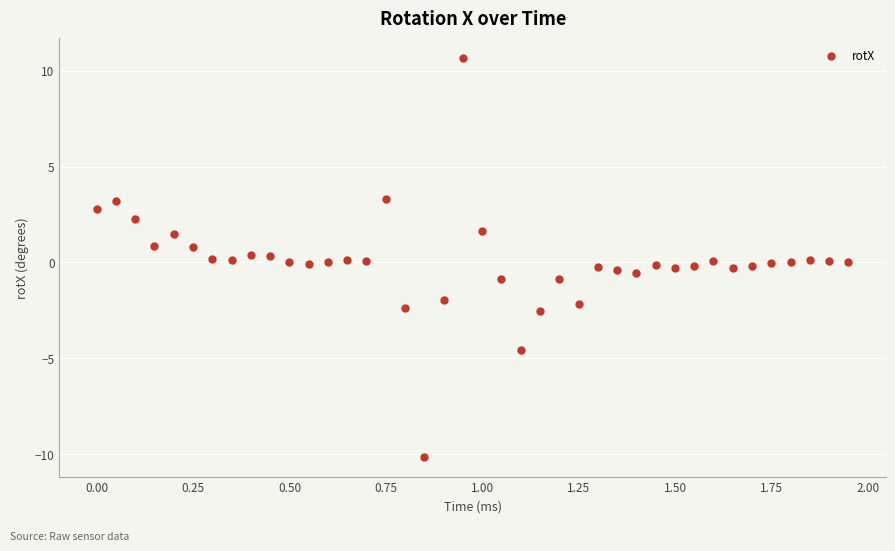

What is the range of X values (max minus min)?

1.9